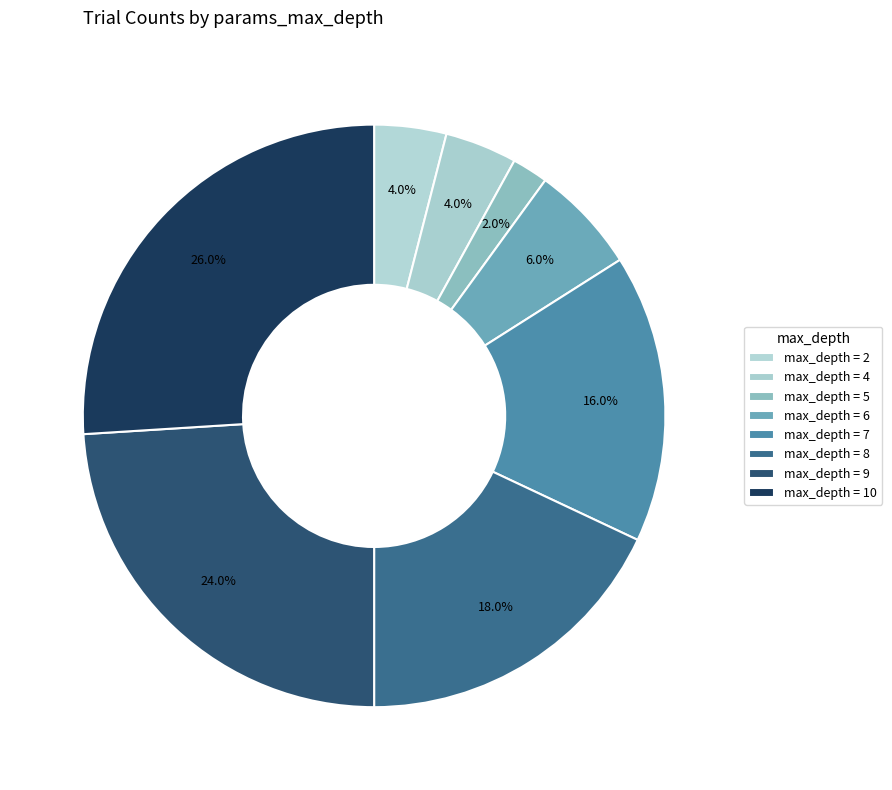

How many segments does this pie chart have?

8